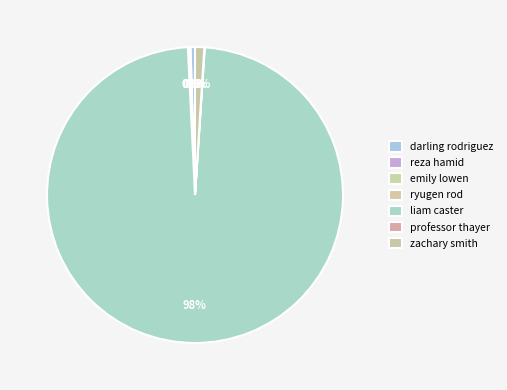

Which slice represents more than half of the pie?

liam caster